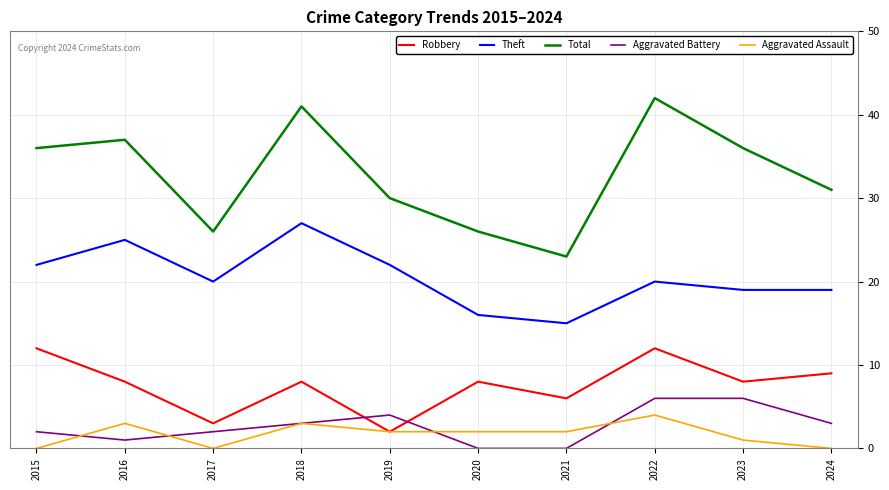

Reading left to right, transcribe all the data shown in this chart.

Robbery: 2015=12	2016=8	2017=3	2018=8	2019=2	2020=8	2021=6	2022=12	2023=8	2024=9
Theft: 2015=22	2016=25	2017=20	2018=27	2019=22	2020=16	2021=15	2022=20	2023=19	2024=19
Total: 2015=36	2016=37	2017=26	2018=41	2019=30	2020=26	2021=23	2022=42	2023=36	2024=31
Aggravated Battery: 2015=2	2016=1	2017=2	2018=3	2019=4	2020=0	2021=0	2022=6	2023=6	2024=3
Aggravated Assault: 2015=0	2016=3	2017=0	2018=3	2019=2	2020=2	2021=2	2022=4	2023=1	2024=0